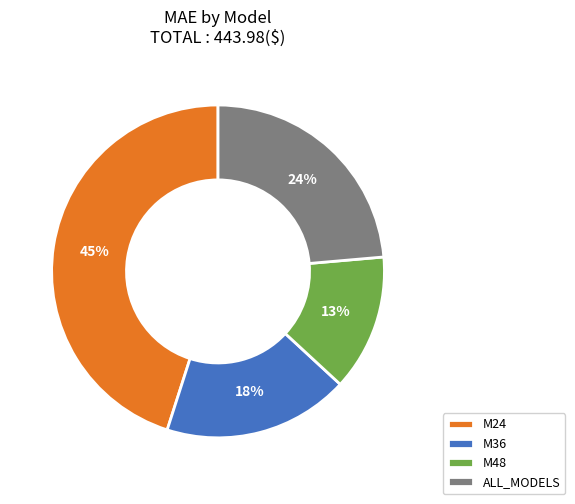

Does M24 represent more than half of the total?

No